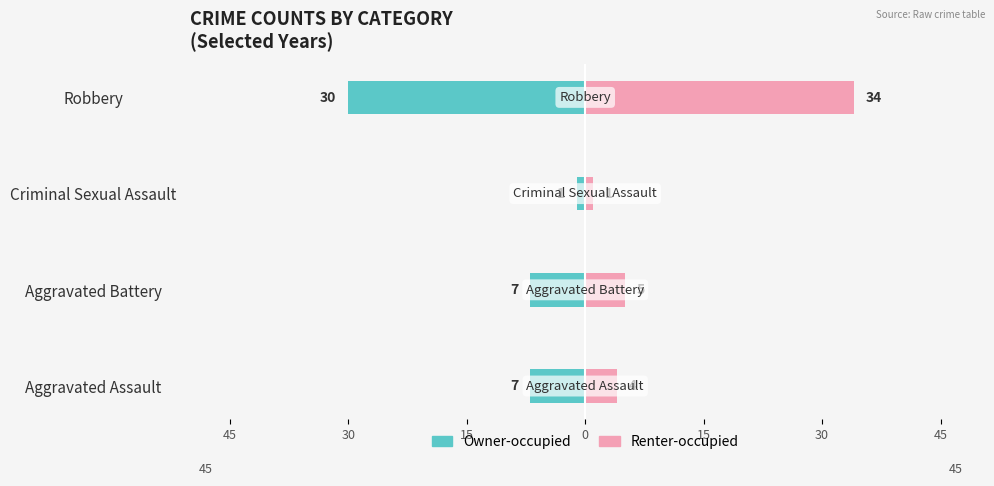

Between Robbery and Aggravated Assault, which is larger?

Aggravated Assault